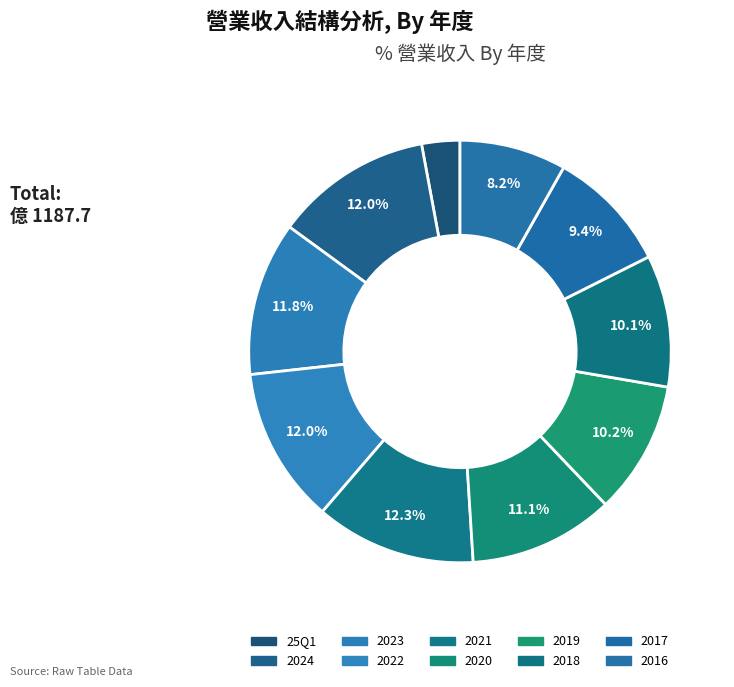

How many slices are in this pie chart?

10